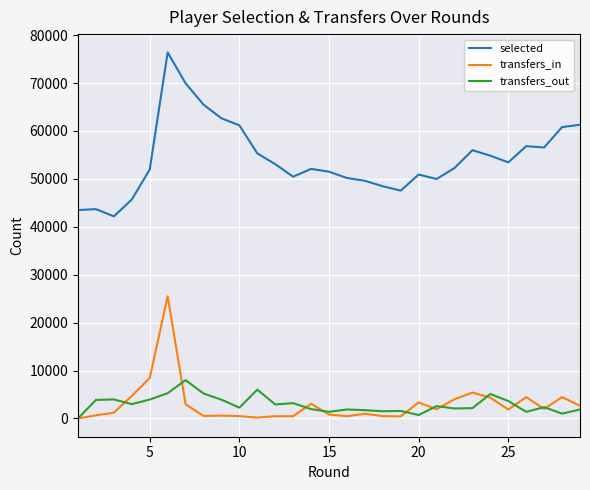

List the series in order of their peak value, highest first.

selected, transfers_in, transfers_out